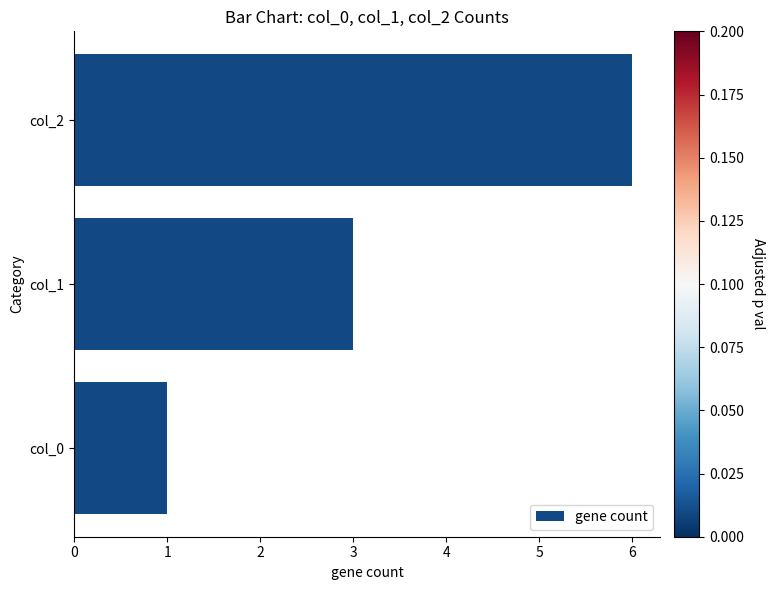

How many values are below 3?

1